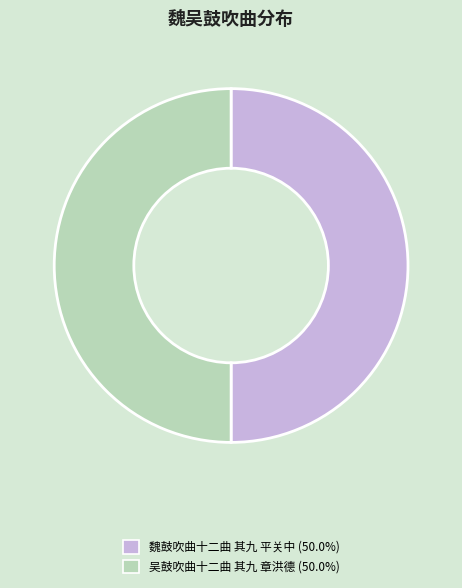

Is it true that 吴鼓吹曲十二曲 其九 章洪德 is 50% of the pie?

True